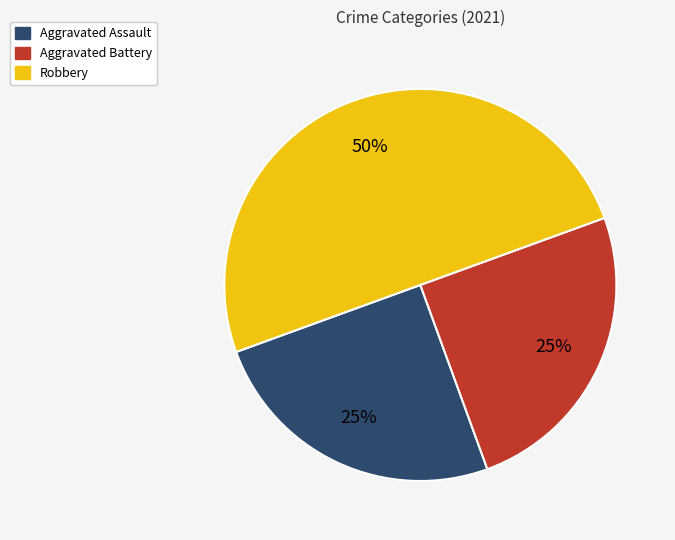

To the nearest percent, what is the average slice percentage?

33%